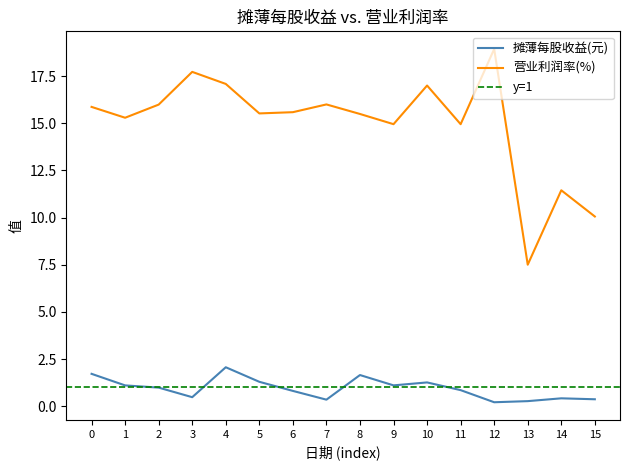

True or false: 摊薄每股收益(元) and 营业利润率(%) cross at least once.

False